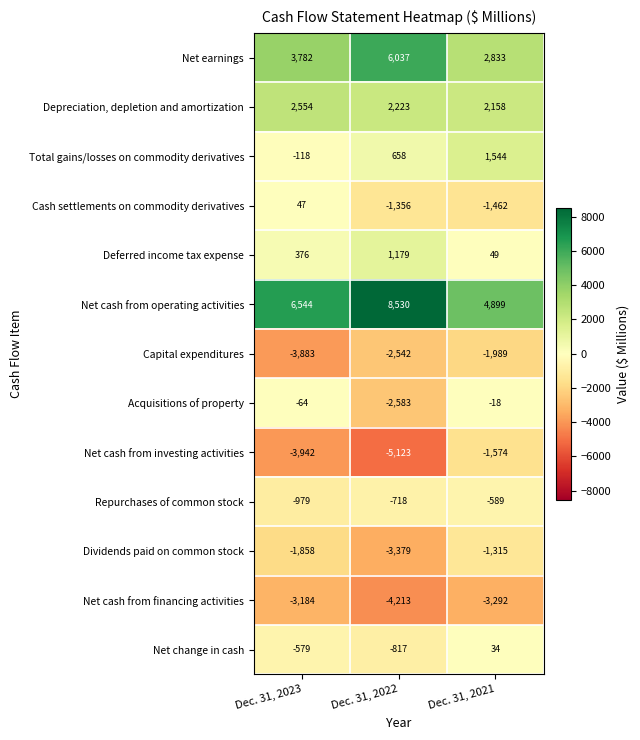

How many values in the Net cash from financing activities series are below -3292?

1